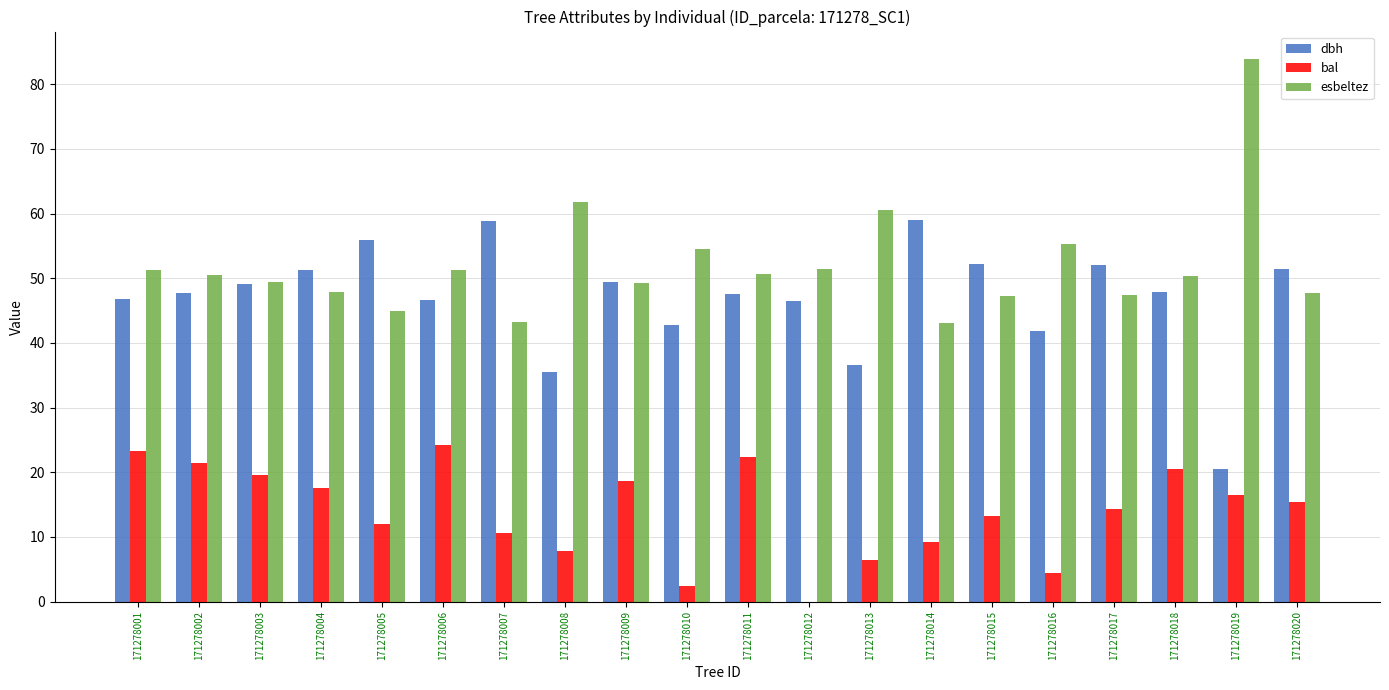

Read the esbeltez value at 171278008.

61.8